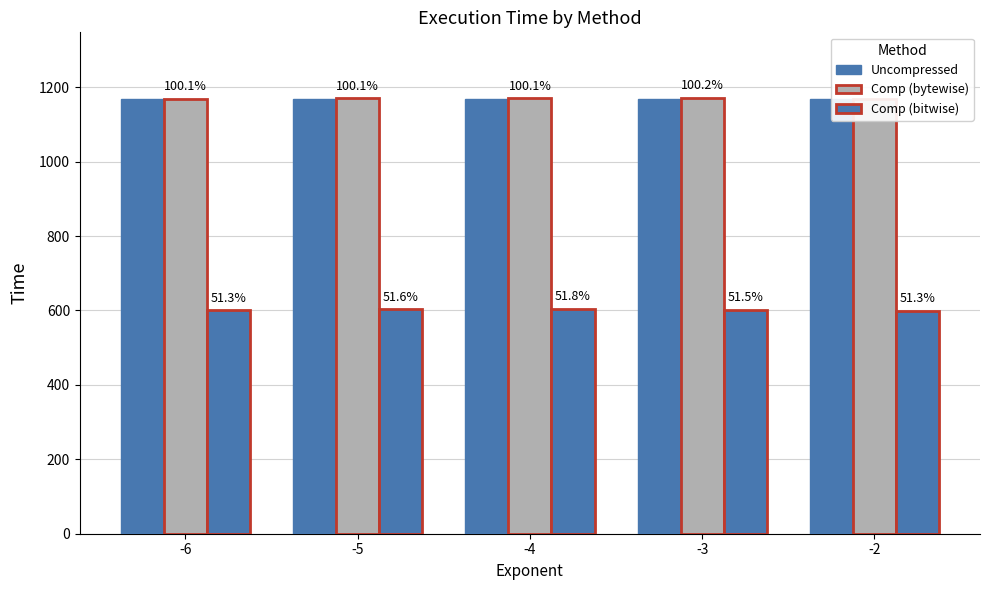

Count the number of categories in the chart.

5